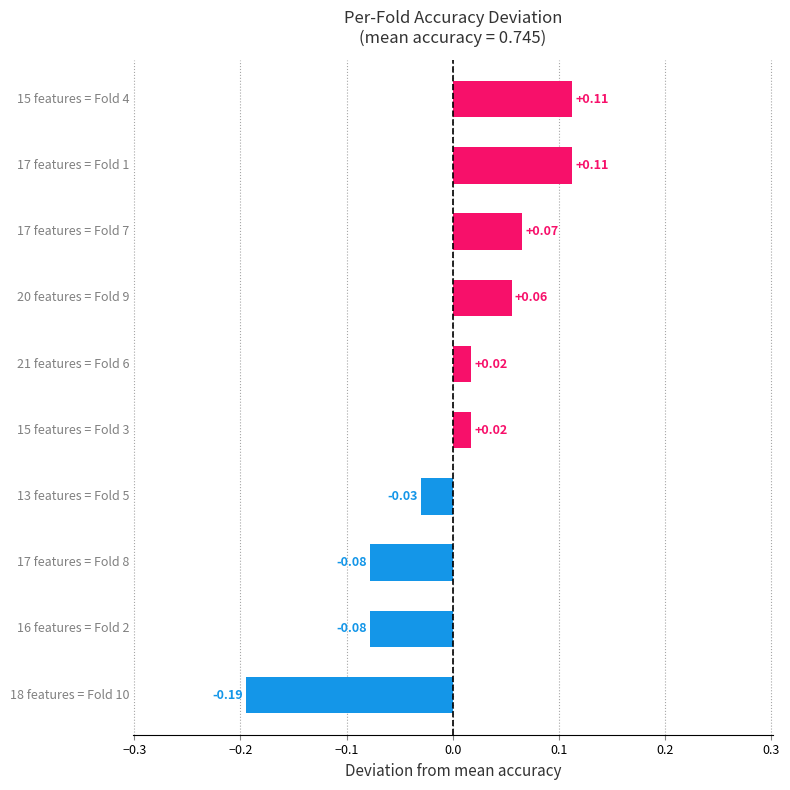

What is the difference between the maximum and minimum values?

0.3